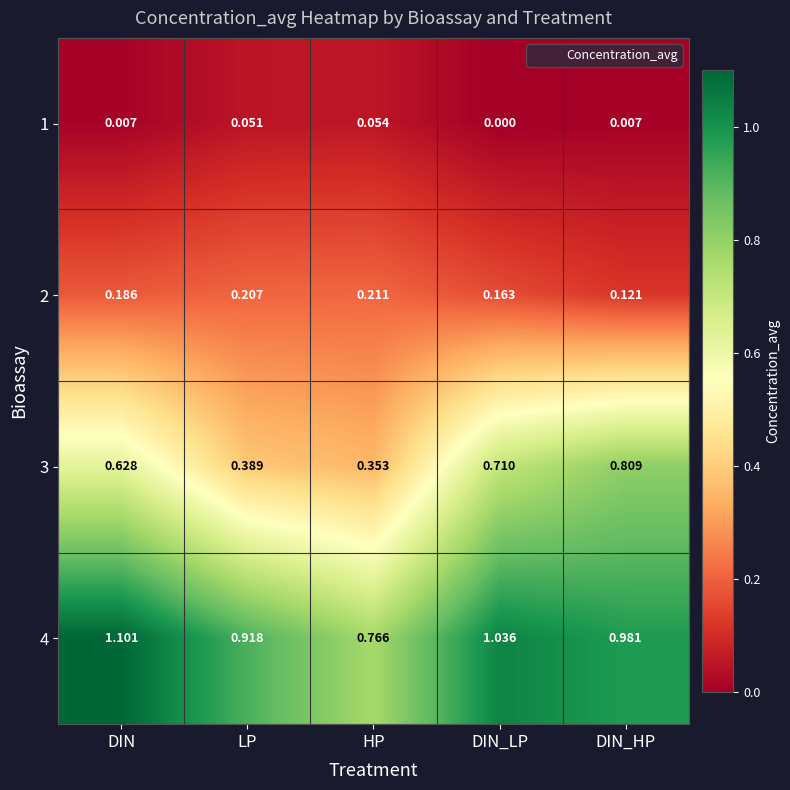

List the series in order of their peak value, highest first.

4, 3, 2, 1